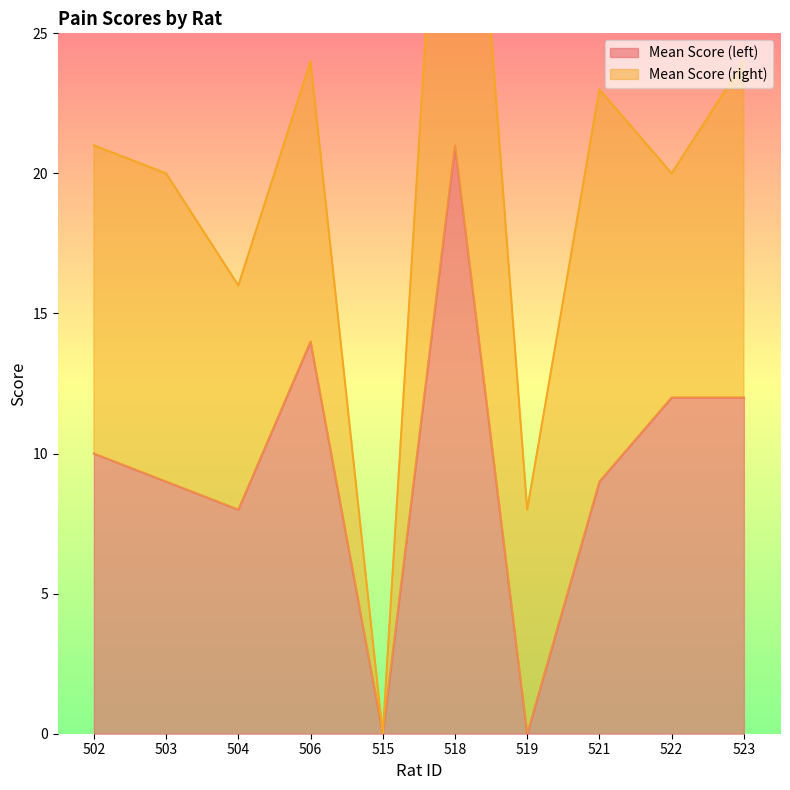

True or false: Mean Score (left) has a value of 0 at 515.

True